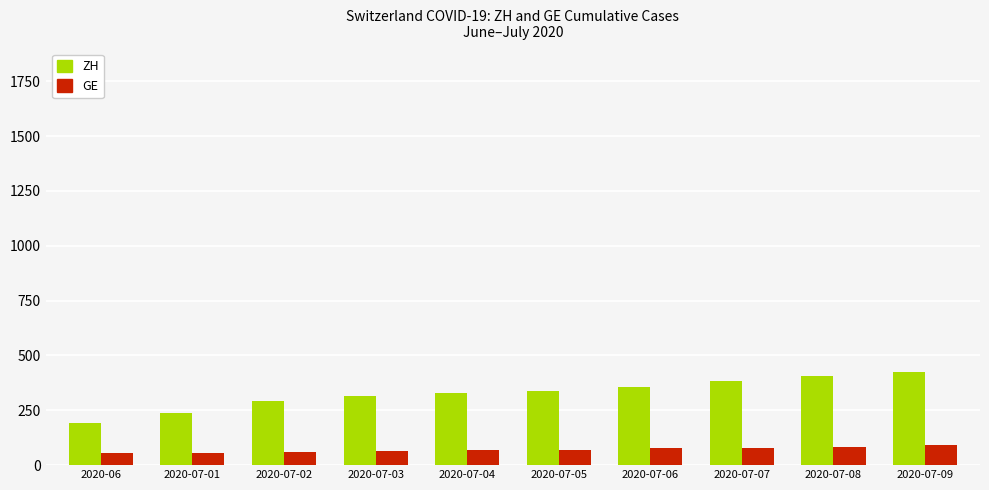

Read the GE value at 2020-07-08.

84